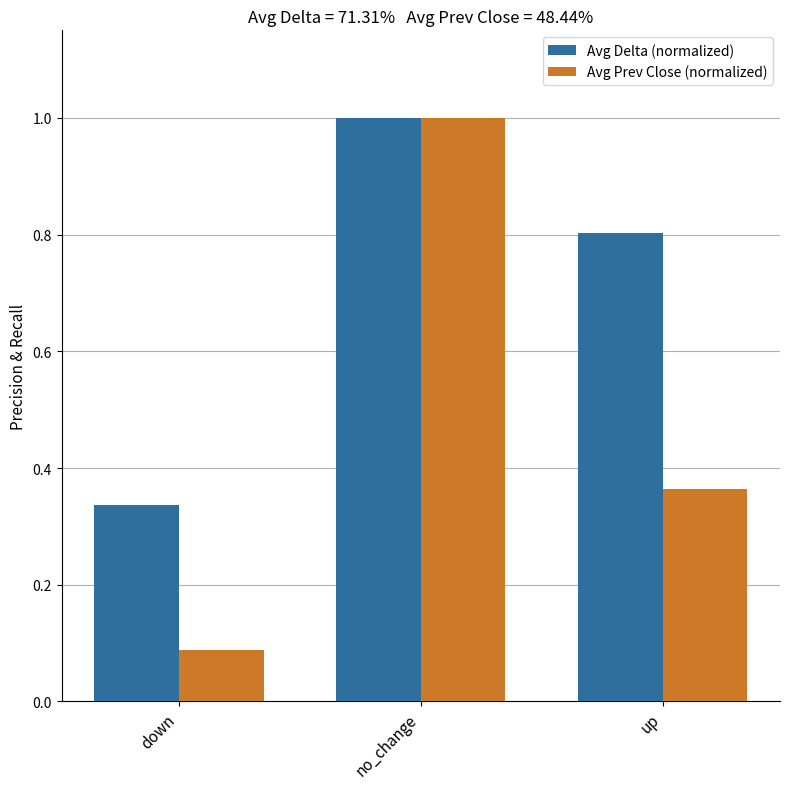

What is the maximum value for Avg Delta (normalized)?

1.0